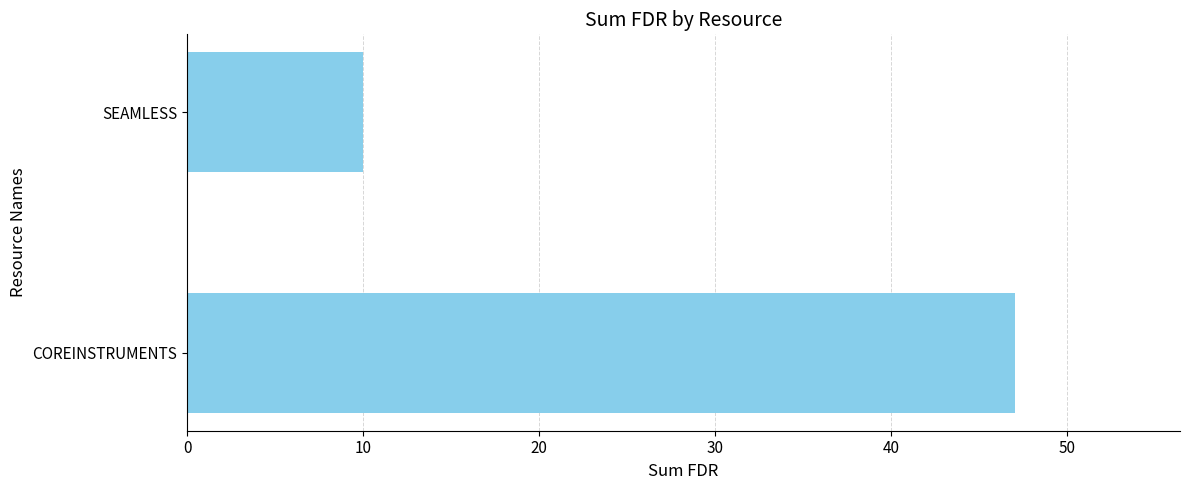

What is the sum of all values?

57